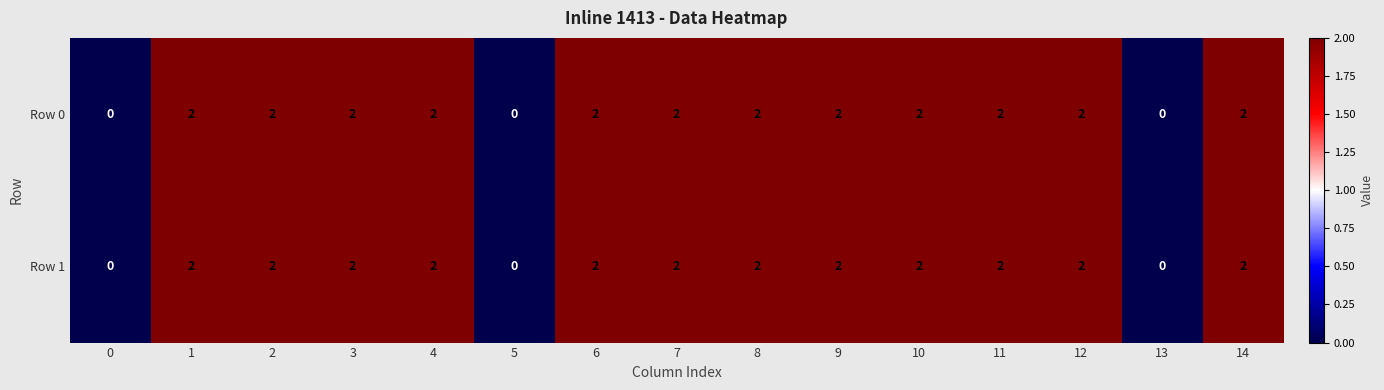

How many categories are shown in the chart?

15